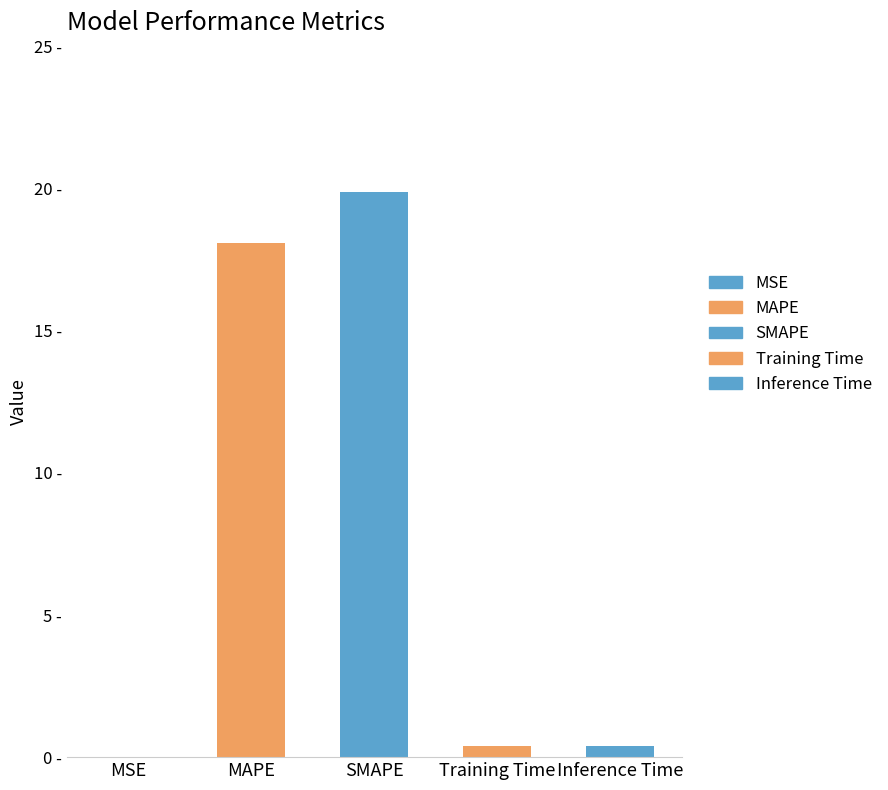

Reading right to left, extract all data points from this chart.

0.4	0.4	19.9	18.1	0.0